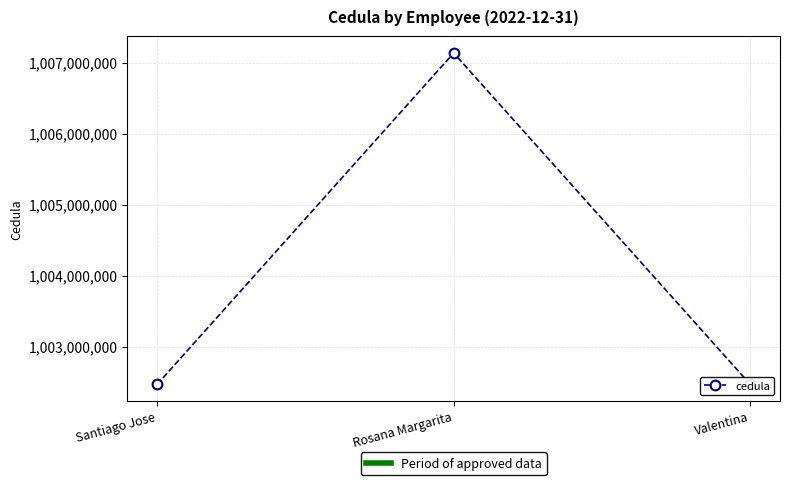

The chart shows a value of 1002468666 at Valentina. True or false?

True